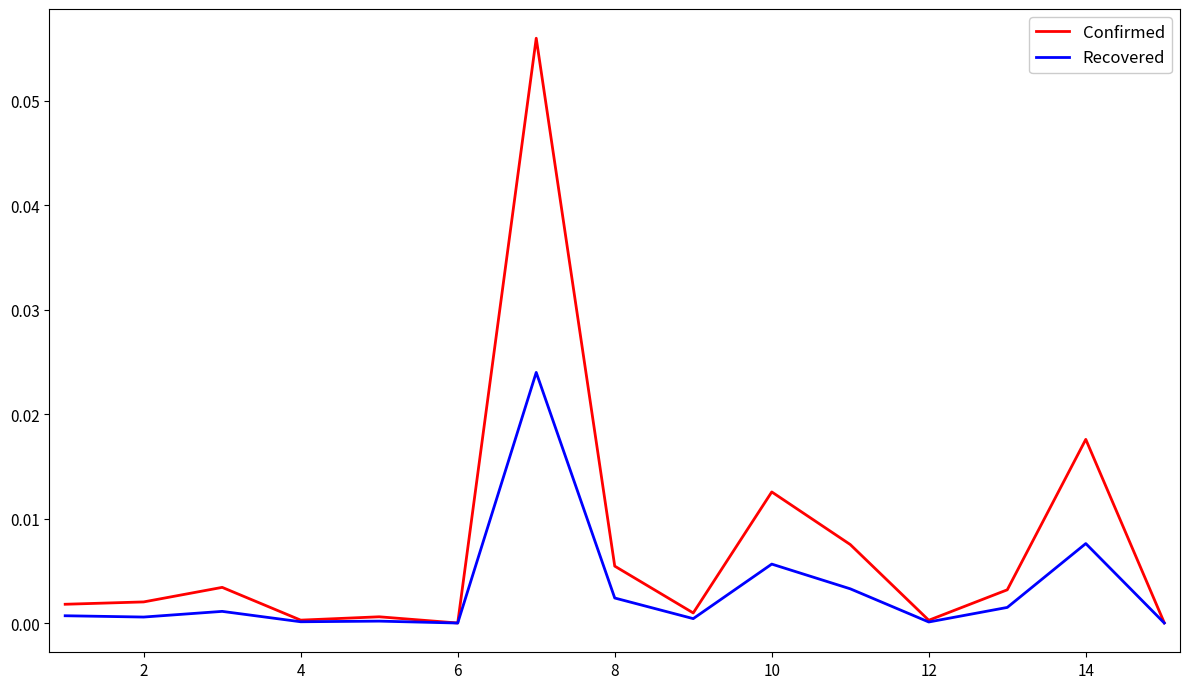

Which series has the widest spread of values?

Confirmed